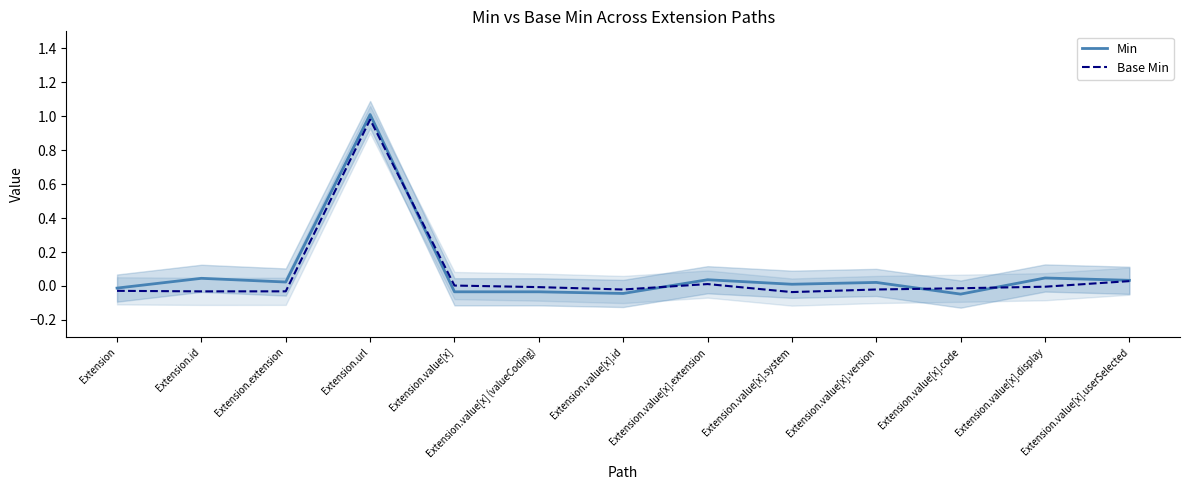

How many times do Base Min and Min cross each other?

4